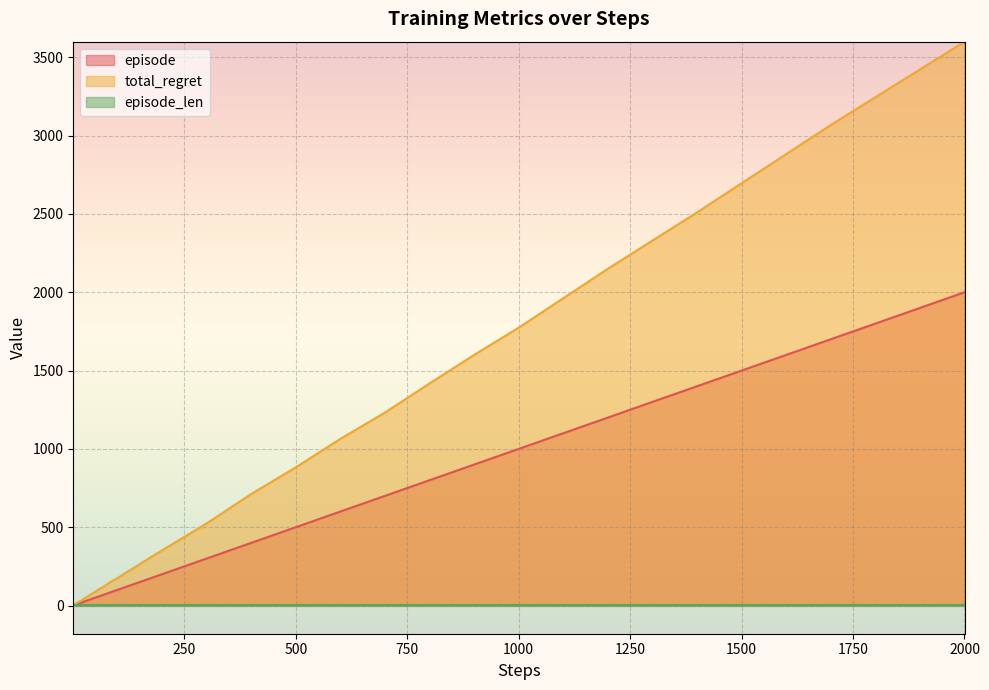

What is the sum of the total_regret values at 600 and 500?

1946